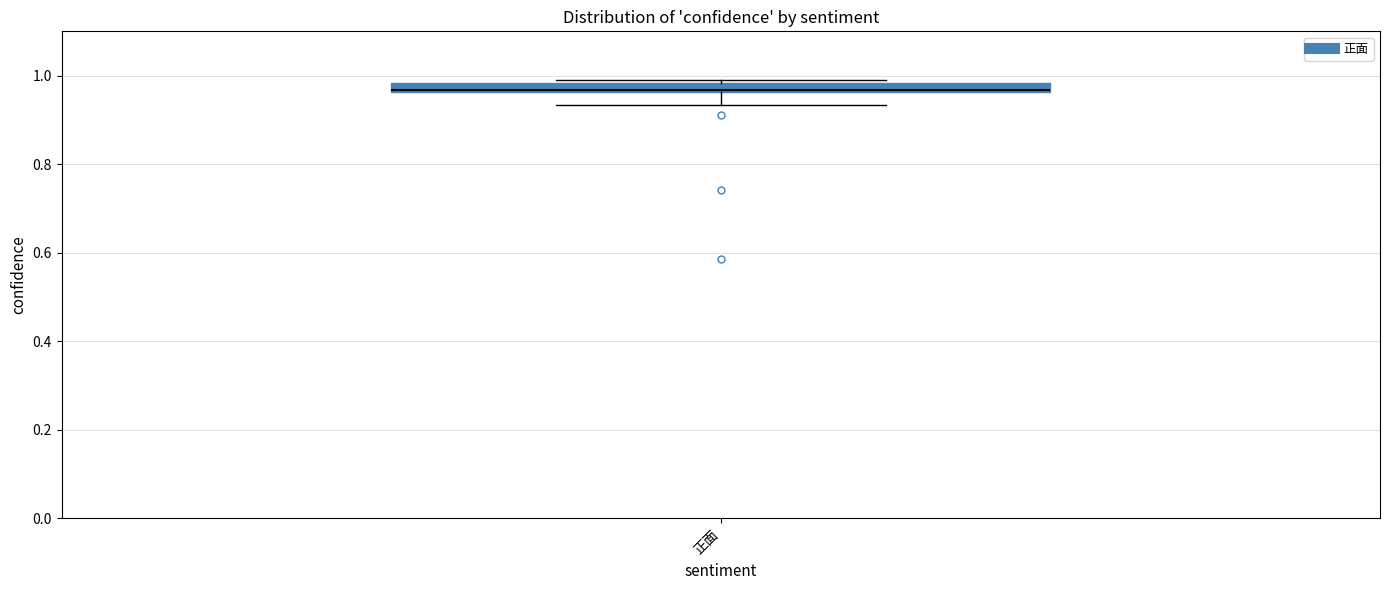

Where is the upper edge of the box for 正面 on the y-axis? The values are not printed on the chart, so give them approximately, as read against the axis.

0.98